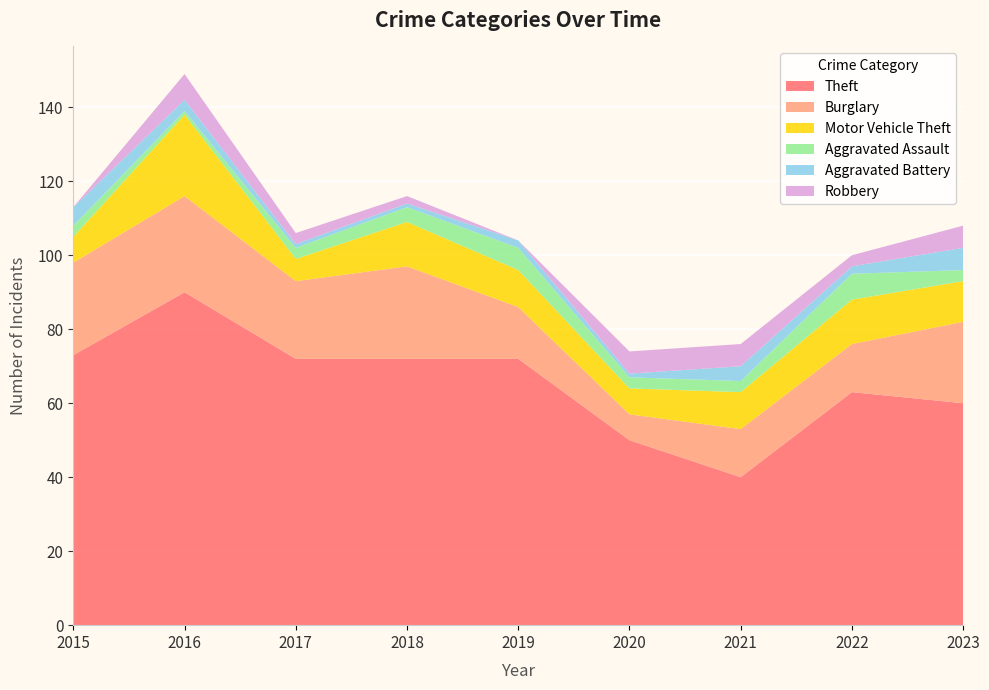

Reading left to right, transcribe all the data shown in this chart.

Theft: 2015=73	2016=90	2017=72	2018=72	2019=72	2020=50	2021=40	2022=63	2023=60
Burglary: 2015=25	2016=26	2017=21	2018=25	2019=14	2020=7	2021=13	2022=13	2023=22
Motor Vehicle Theft: 2015=7	2016=22	2017=6	2018=12	2019=10	2020=7	2021=10	2022=12	2023=11
Aggravated Assault: 2015=3	2016=1	2017=3	2018=4	2019=6	2020=3	2021=3	2022=7	2023=3
Aggravated Battery: 2015=5	2016=3	2017=1	2018=1	2019=2	2020=1	2021=4	2022=2	2023=6
Robbery: 2015=0	2016=7	2017=3	2018=2	2019=0	2020=6	2021=6	2022=3	2023=6